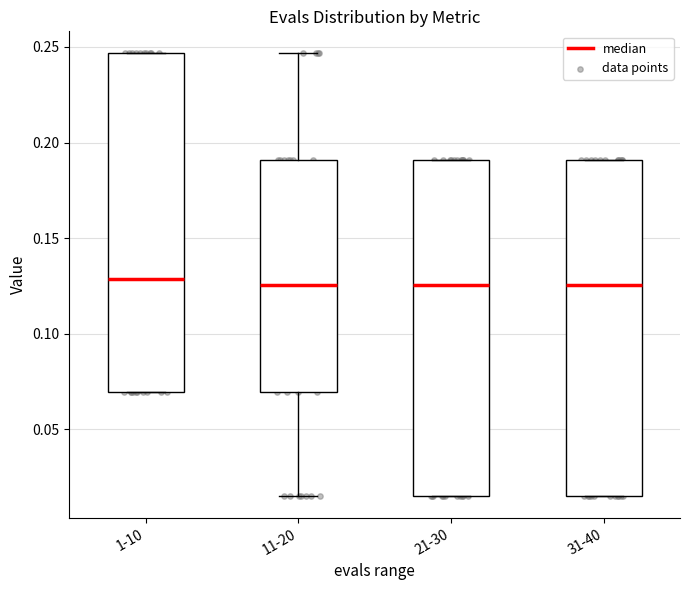

Reading left to right, read every box against the y-axis: the position of its median line, the range the box covers, and the ends of its whiskers. The values are not printed on the chart, so give them approximately, as read against the axis.

1-10: median 0.130, box 0.070 to 0.245, whiskers 0.070 to 0.245
11-20: median 0.125, box 0.070 to 0.190, whiskers 0.015 to 0.245
21-30: median 0.125, box 0.015 to 0.190, whiskers 0.015 to 0.190
31-40: median 0.125, box 0.015 to 0.190, whiskers 0.015 to 0.190